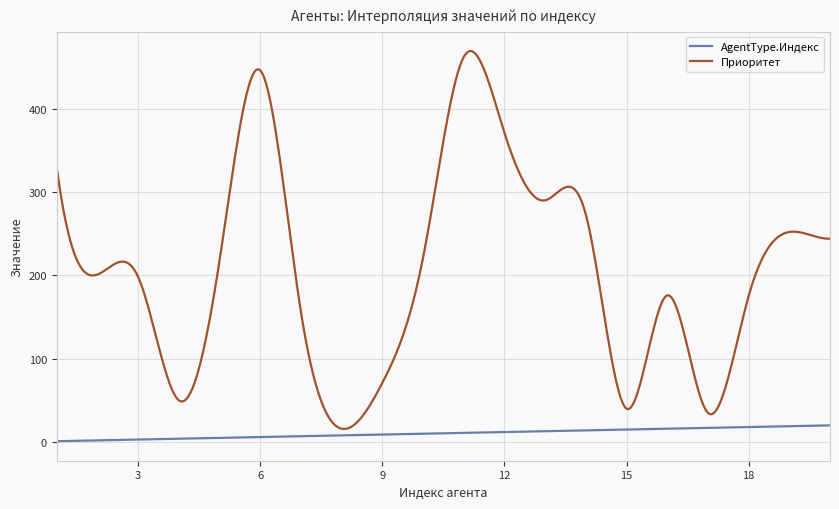

List the series in order of their peak value, highest first.

Приоритет, AgentType.Индекс